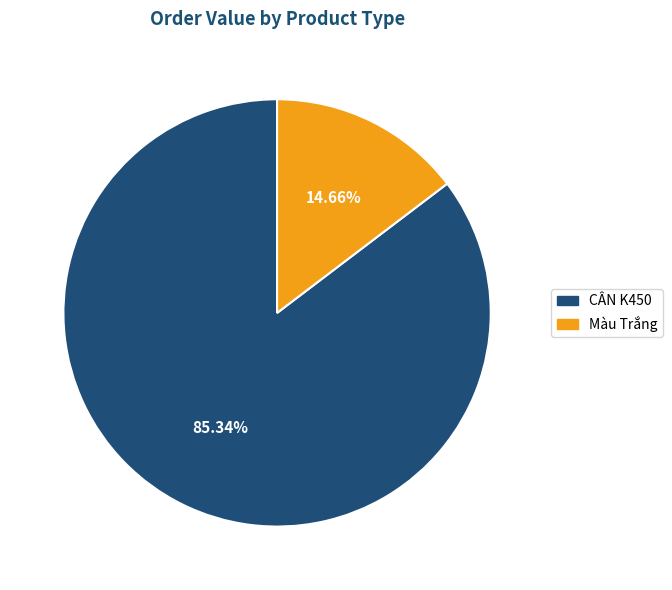

What is the largest slice in the pie chart?

CÂN K450